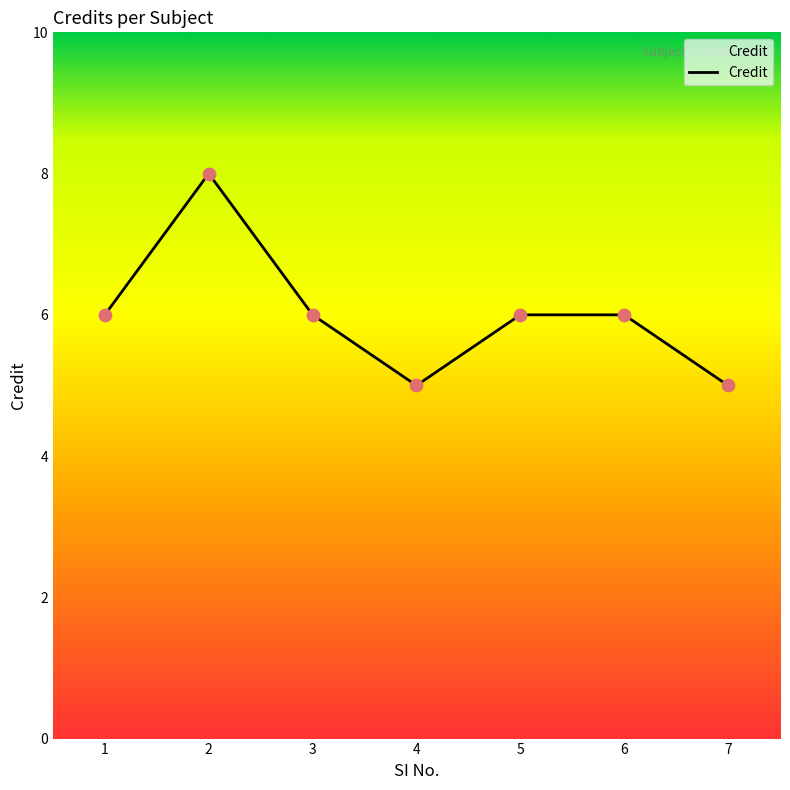

What is the ratio of the value at 7 to the value at 3?

0.8